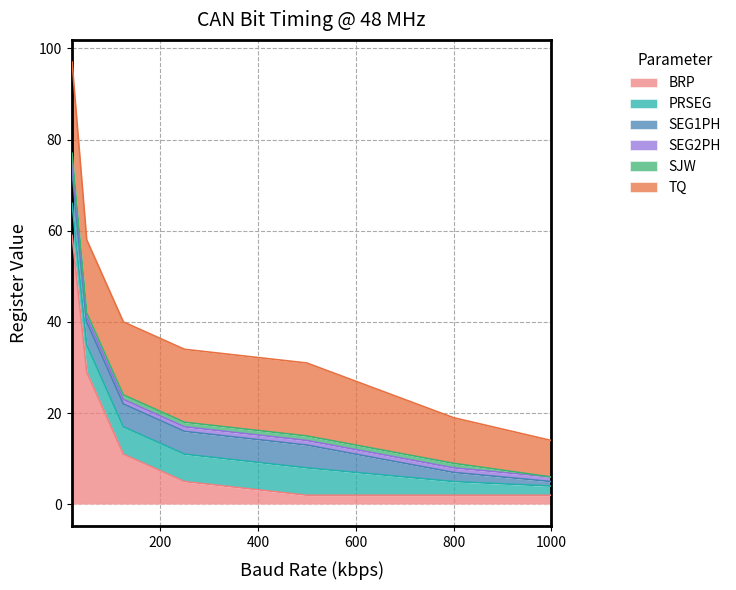

Where is PRSEG nearest to the value 4?

800